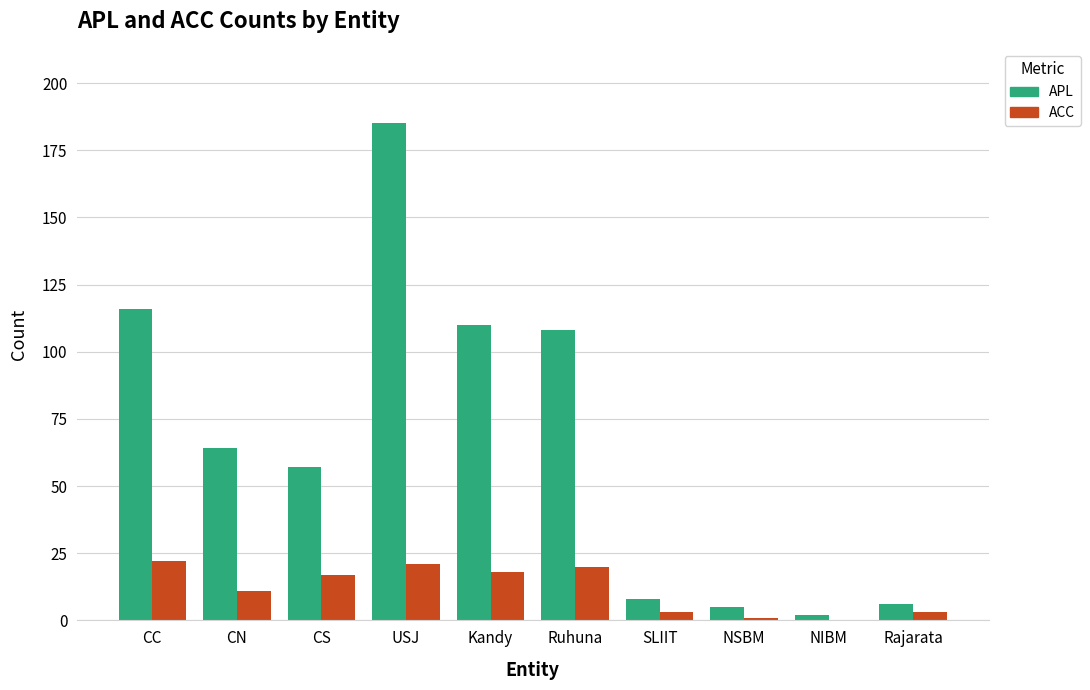

Which series changed the most between Kandy and Rajarata?

APL